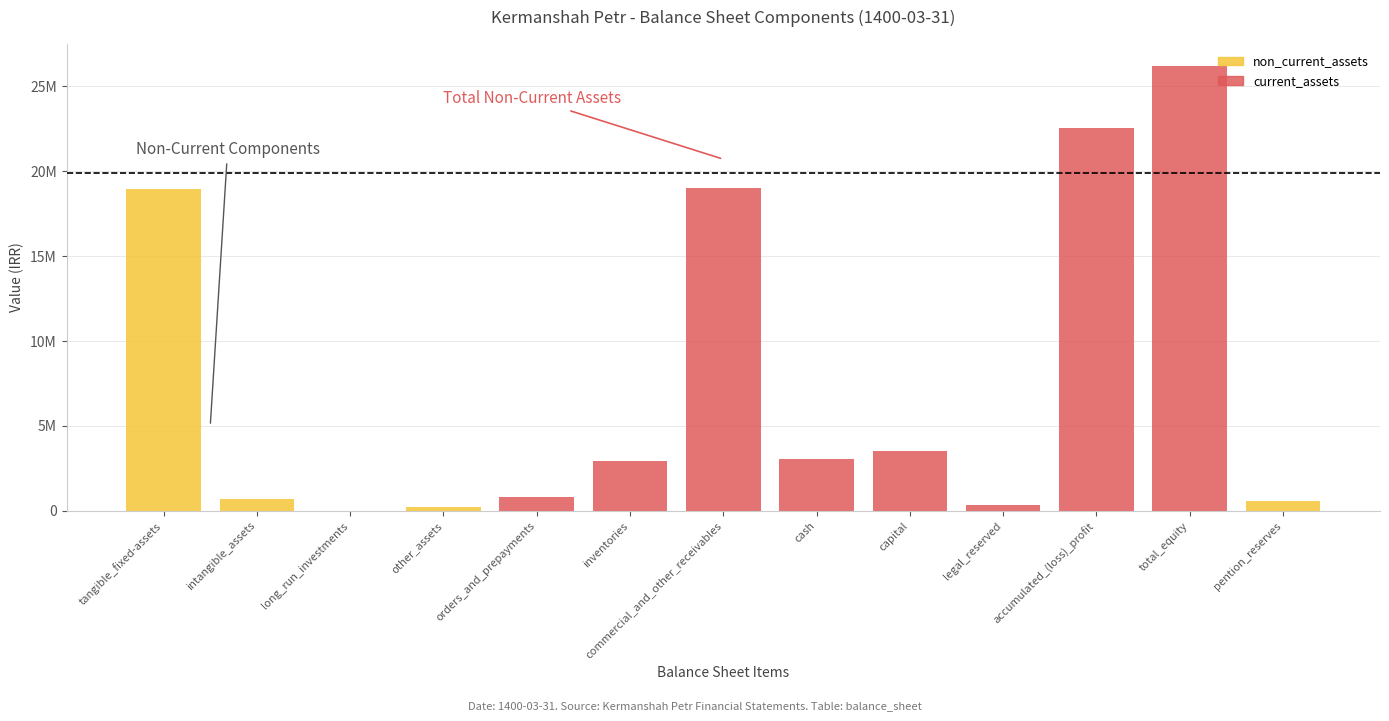

Does the chart contain stacked bars?

Yes